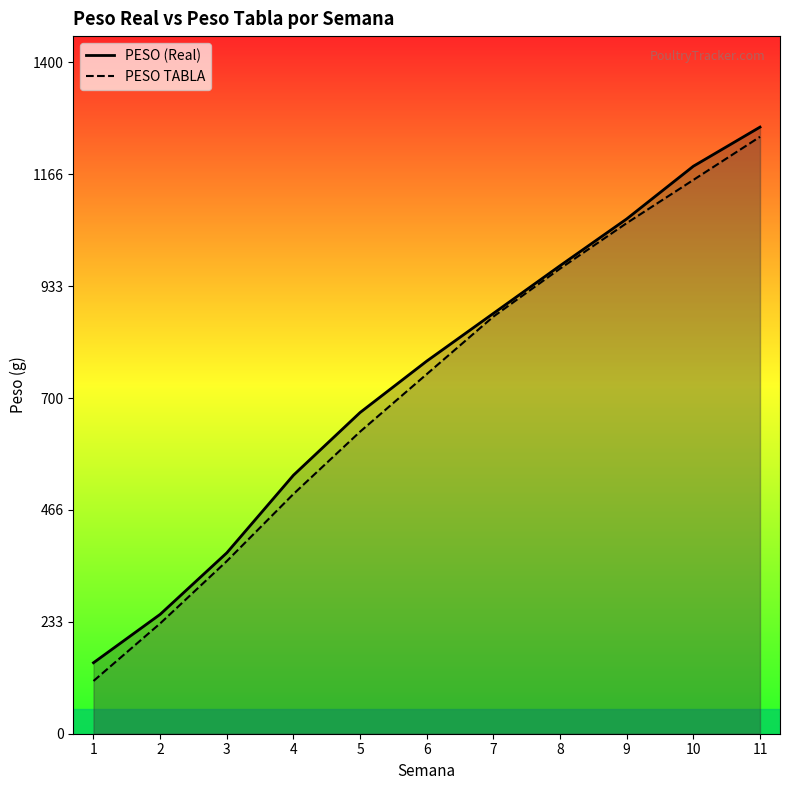

How many lines are shown in the chart?

2